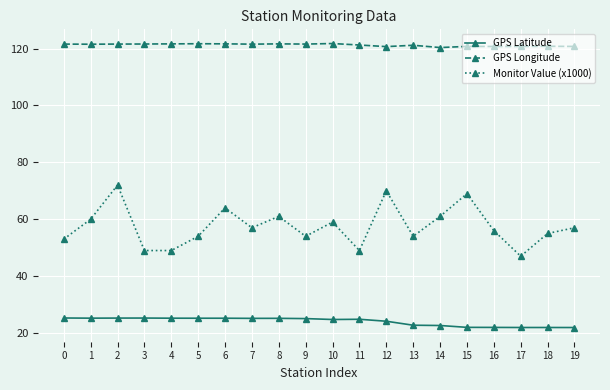

What is the value of the GPS Latitude point at the 12th from the left?

24.8